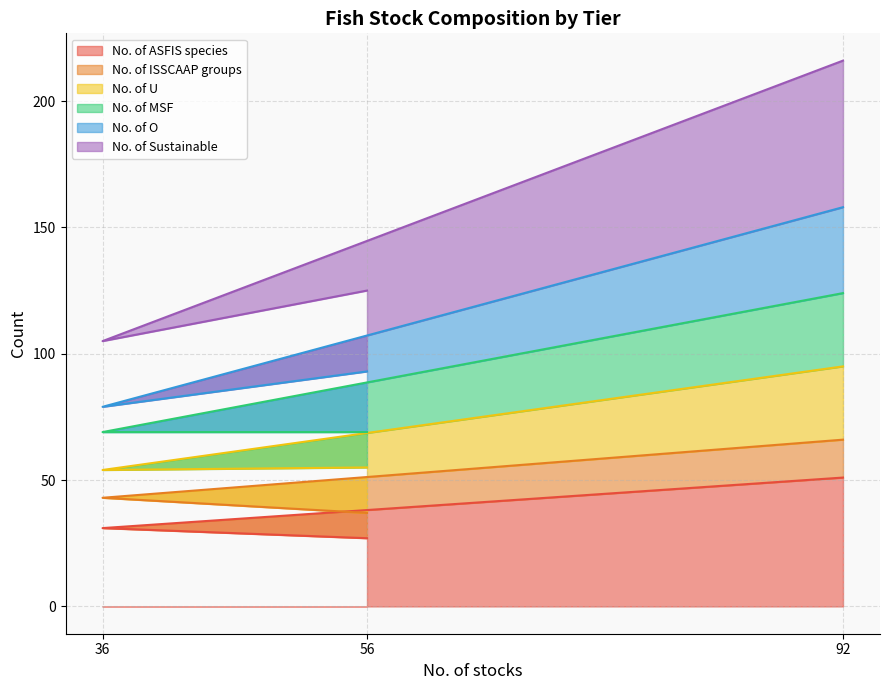

What is the difference between the No. of ASFIS species values at 56 and 92?

24